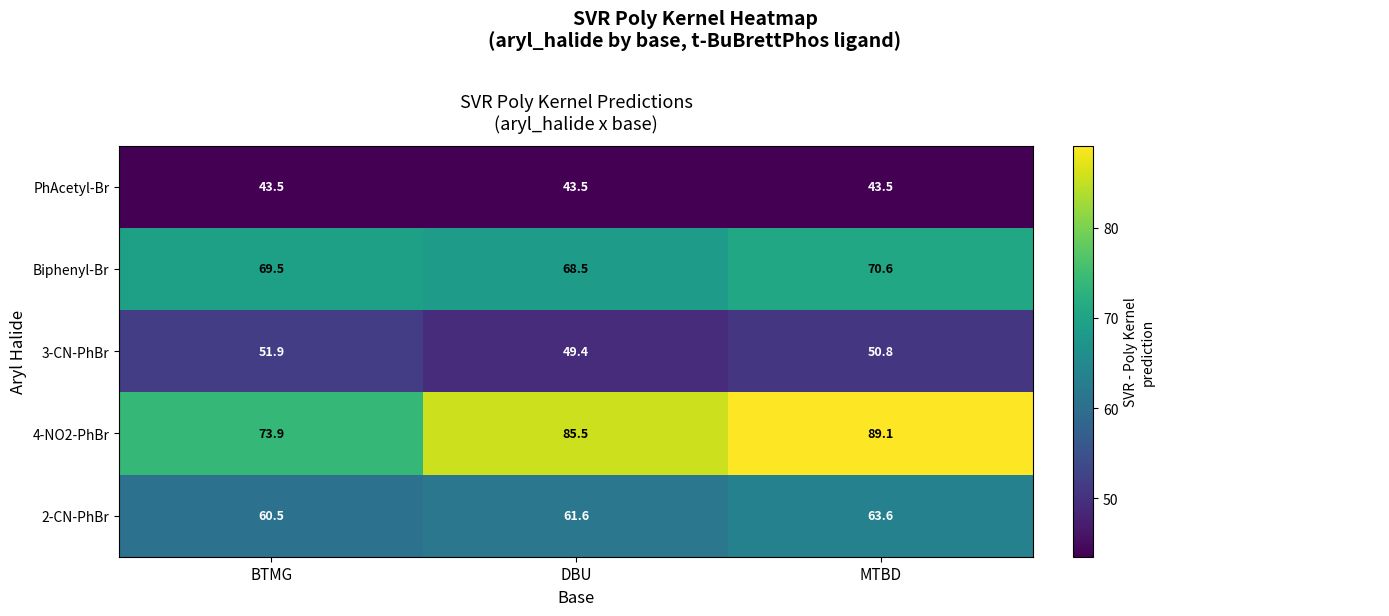

How many distinct data groups are displayed?

5